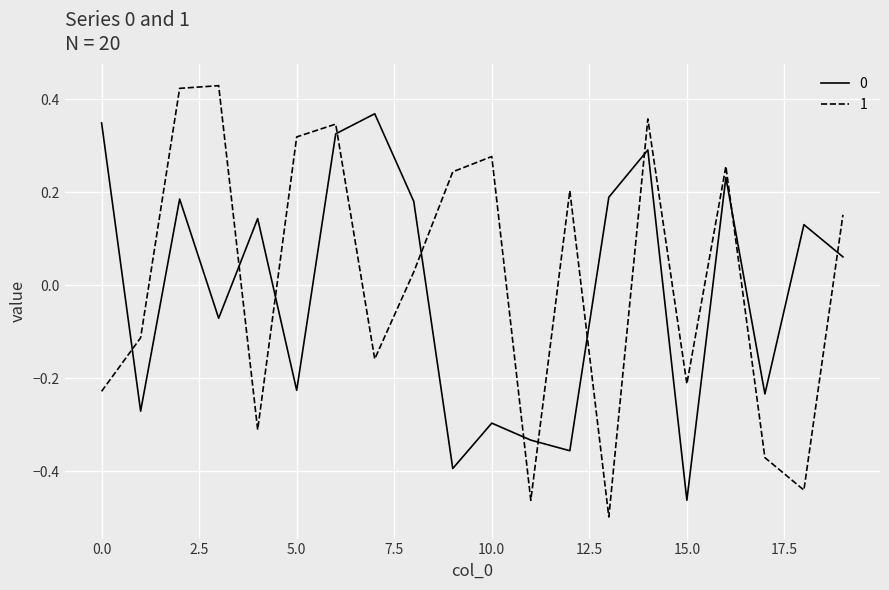

How many intersections are there between 0 and 1?

11